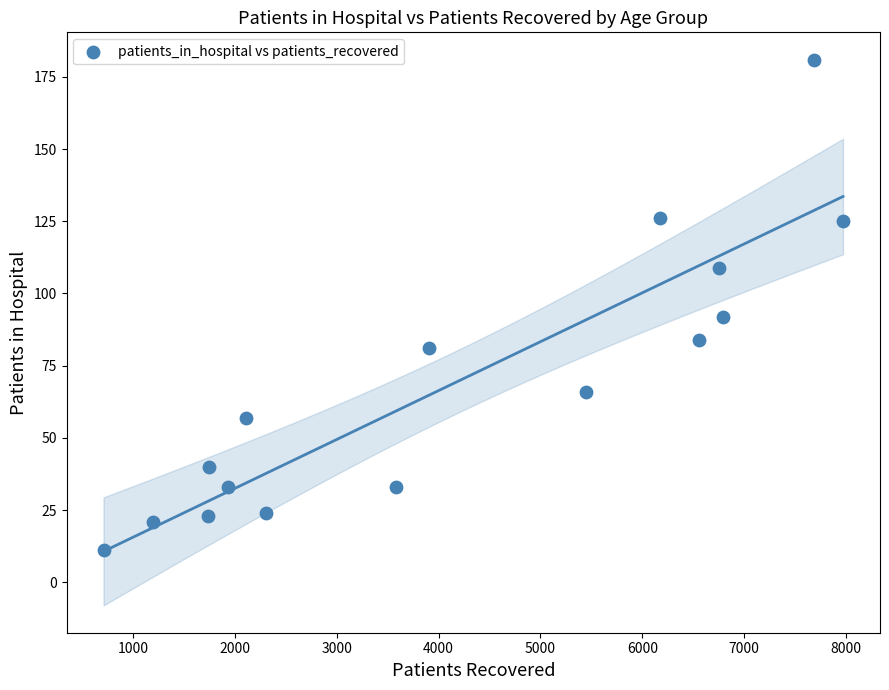

What Y value in the scatter plot is closest to 96?

92